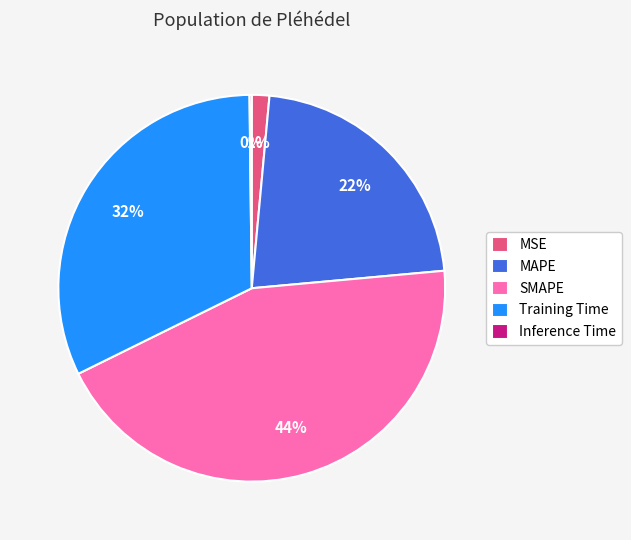

What percentage is the SMAPE slice, to the nearest percent?

44%